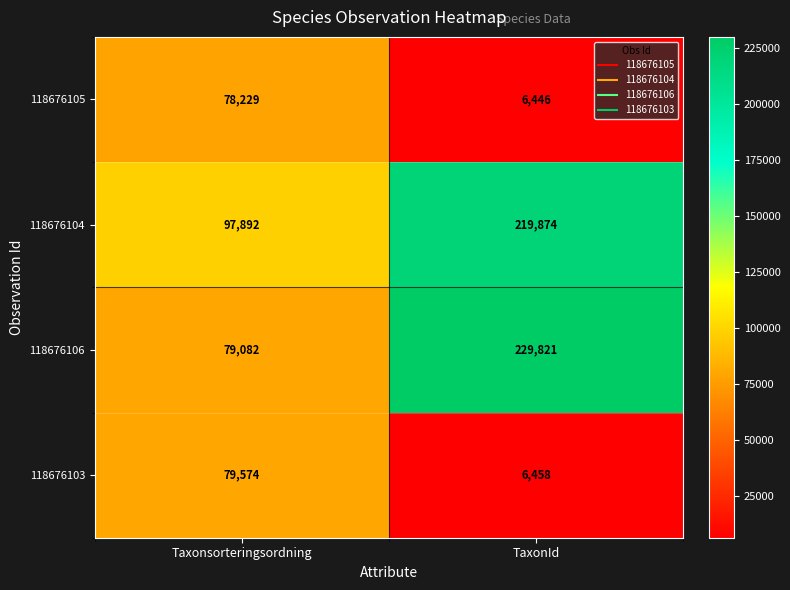

Which category has the highest value in the 118676106 series?

TaxonId